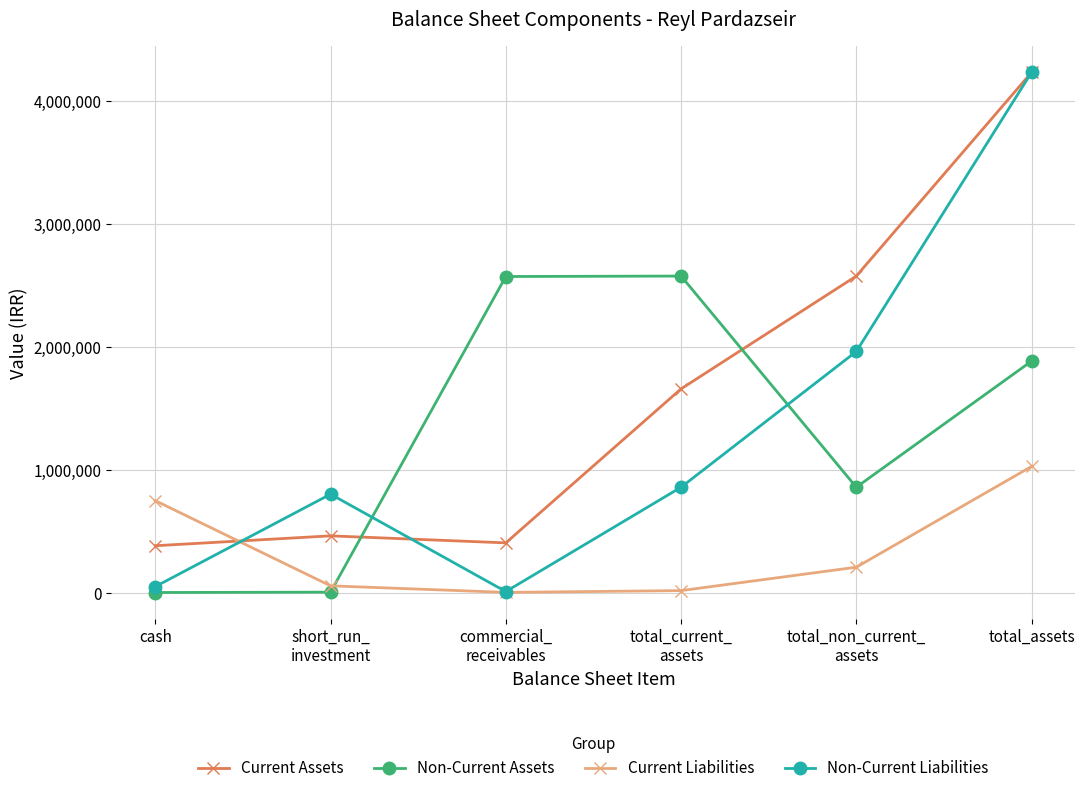

At which label is Non-Current Assets closest to 1286879?

total_non_current_
assets